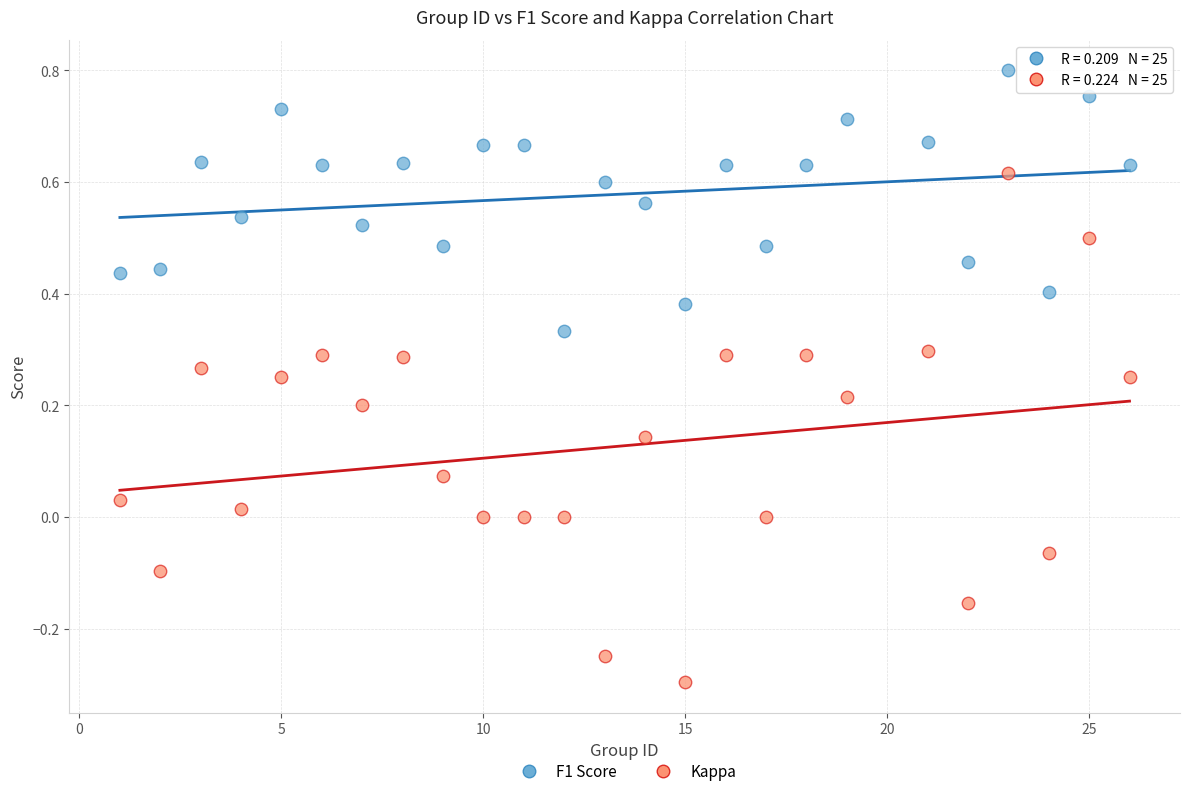

What are all the series names shown in the legend?

F1 Score, Kappa